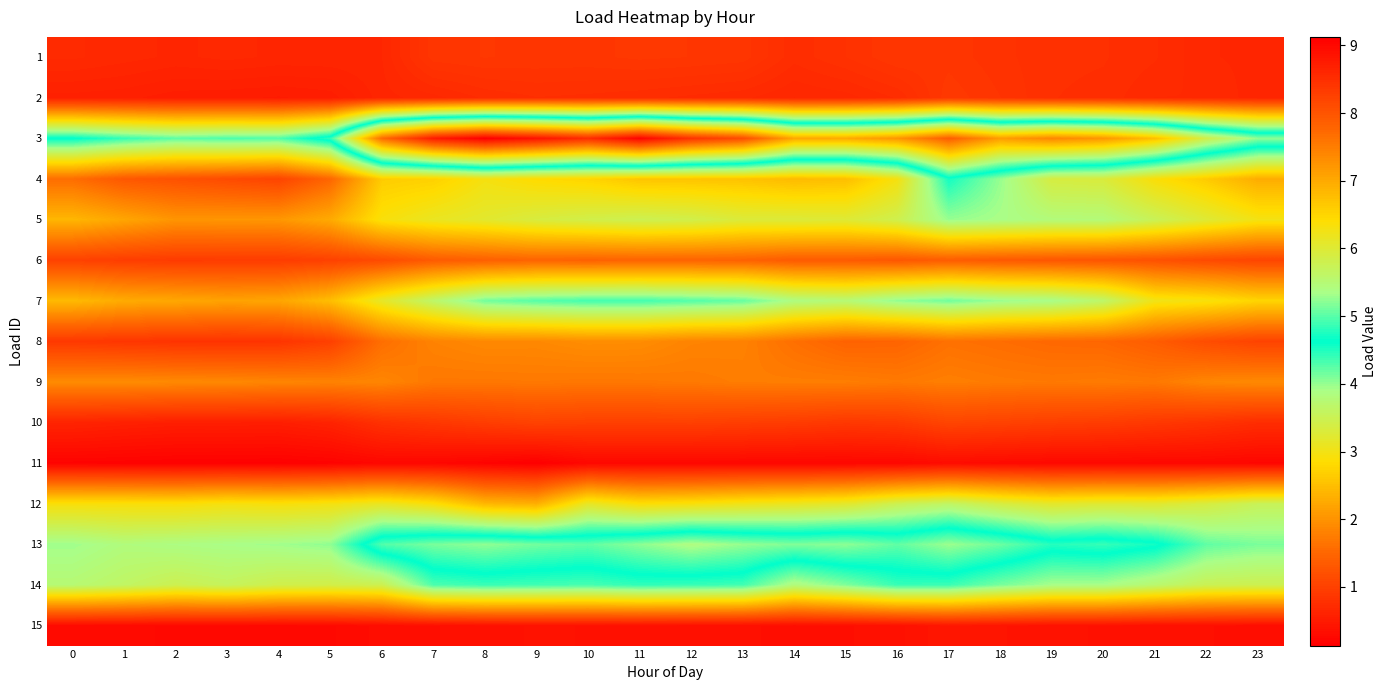

Reading right to left, list all the values displayed in this chart.

1: 23=0.6	22=0.7	21=0.7	20=0.8	19=0.8	18=0.8	17=0.9	16=0.9	15=0.8	14=0.7	13=0.9	12=0.9	11=0.9	10=0.9	9=0.9	8=0.9	7=0.9	6=0.7	5=0.7	4=0.7	3=0.7	2=0.7	1=0.7	0=0.7
2: 23=0.6	22=0.7	21=0.7	20=0.8	19=0.8	18=0.8	17=0.9	16=0.7	15=0.7	14=0.7	13=0.7	12=0.7	11=0.7	10=0.8	9=0.8	8=0.7	7=0.7	6=0.6	5=0.5	4=0.5	3=0.5	2=0.5	1=0.6	0=0.6
3: 23=5.2	22=5.8	21=6.7	20=7.2	19=7.4	18=7.1	17=7.9	16=7.2	15=7.0	14=7.0	13=8.1	12=8.4	11=9.1	10=8.5	9=8.9	8=9.1	7=8.7	6=7.7	5=4.8	4=4.3	3=4.3	2=4.2	1=4.4	0=4.7
4: 23=2.3	22=2.6	21=2.9	20=3.3	19=3.4	18=4.0	17=4.6	16=3.0	15=2.5	14=2.5	13=2.5	12=2.6	11=2.6	10=2.7	9=2.8	8=3.0	7=2.7	6=2.6	5=1.5	4=1.0	3=1.1	2=1.2	1=1.3	0=1.6
5: 23=3.0	22=3.3	21=3.5	20=3.8	19=3.8	18=3.9	17=4.0	16=3.4	15=3.3	14=3.3	13=3.3	12=3.4	11=3.5	10=3.4	9=3.3	8=3.2	7=3.1	6=2.9	5=2.3	4=2.0	3=2.0	2=2.0	1=2.2	0=2.4
6: 23=1.1	22=1.1	21=1.2	20=1.3	19=1.3	18=1.3	17=1.4	16=1.3	15=1.3	14=1.3	13=1.4	12=1.5	11=1.5	10=1.4	9=1.5	8=1.4	7=1.3	6=1.1	5=1.0	4=0.9	3=0.9	2=0.9	1=1.0	0=1.0
7: 23=2.8	22=2.9	21=3.0	20=3.7	19=3.9	18=4.0	17=4.2	16=4.0	15=3.8	14=3.9	13=4.2	12=4.3	11=4.4	10=4.3	9=4.3	8=4.2	7=3.7	6=3.2	5=2.5	4=2.2	3=2.2	2=2.2	1=2.3	0=2.4
8: 23=1.0	22=1.2	21=1.4	20=1.5	19=1.5	18=1.6	17=1.6	16=1.5	15=1.5	14=1.6	13=1.8	12=1.8	11=1.9	10=1.9	9=1.9	8=1.9	7=1.8	6=1.6	5=1.0	4=0.8	3=0.8	2=0.8	1=0.9	0=0.9
9: 23=1.9	22=1.9	21=1.7	20=1.7	19=1.7	18=1.7	17=1.8	16=1.7	15=1.8	14=1.8	13=1.8	12=1.7	11=1.7	10=1.7	9=1.7	8=1.7	7=1.7	6=1.9	5=1.8	4=1.8	3=1.9	2=1.9	1=1.9	0=1.9
10: 23=0.7	22=0.8	21=0.9	20=0.9	19=1.0	18=1.0	17=1.1	16=0.9	15=0.9	14=0.9	13=1.0	12=1.0	11=1.0	10=1.0	9=1.0	8=1.0	7=0.9	6=0.8	5=0.6	4=0.5	3=0.6	2=0.5	1=0.6	0=0.6
11: 23=0.2	22=0.2	21=0.2	20=0.3	19=0.3	18=0.3	17=0.3	16=0.2	15=0.2	14=0.2	13=0.2	12=0.2	11=0.2	10=0.2	9=0.1	8=0.2	7=0.2	6=0.2	5=0.2	4=0.2	3=0.2	2=0.2	1=0.2	0=0.2
12: 23=3.5	22=3.3	21=3.2	20=3.2	19=3.2	18=3.4	17=3.6	16=3.5	15=3.2	14=3.1	13=3.0	12=2.9	11=2.9	10=3.1	9=2.3	8=2.4	7=2.9	6=3.1	5=3.0	4=2.9	3=3.0	2=2.9	1=2.9	0=2.9
13: 23=4.1	22=4.2	21=4.7	20=4.9	19=4.8	18=5.1	17=5.3	16=5.0	15=5.2	14=5.2	13=5.3	12=5.4	11=5.2	10=5.0	9=5.1	8=5.2	7=5.1	6=5.0	5=4.0	4=3.9	3=3.9	2=3.9	1=3.8	0=4.0
14: 23=3.5	22=3.5	21=3.7	20=3.9	19=3.9	18=4.1	17=4.4	16=4.4	15=4.1	14=3.8	13=4.4	12=4.4	11=4.4	10=4.3	9=4.4	8=4.4	7=4.3	6=3.5	5=3.4	4=3.4	3=3.6	2=3.5	1=3.6	0=3.8
15: 23=0.3	22=0.3	21=0.3	20=0.4	19=0.4	18=0.4	17=0.4	16=0.4	15=0.3	14=0.3	13=0.4	12=0.4	11=0.4	10=0.4	9=0.4	8=0.4	7=0.3	6=0.3	5=0.3	4=0.3	3=0.3	2=0.3	1=0.3	0=0.3